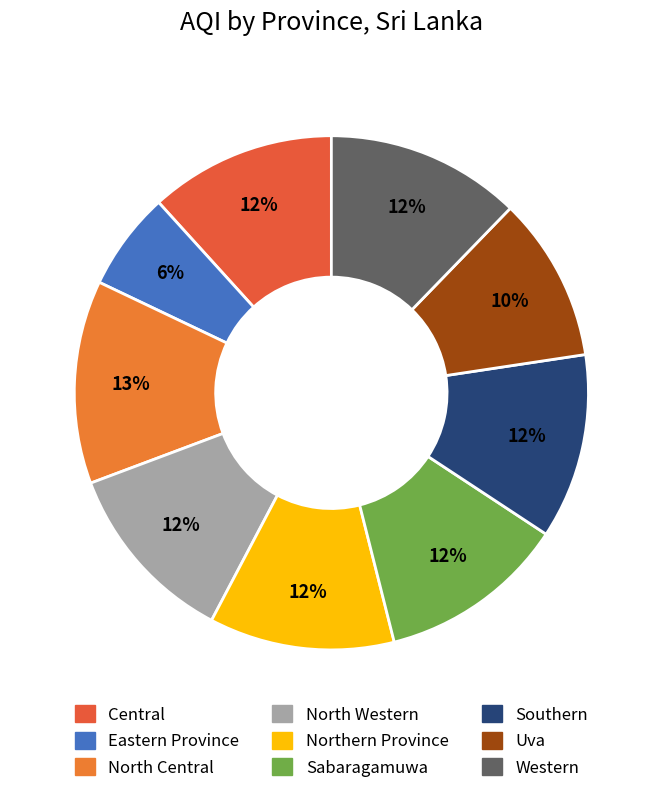

What is the smallest slice in the pie chart?

Eastern Province